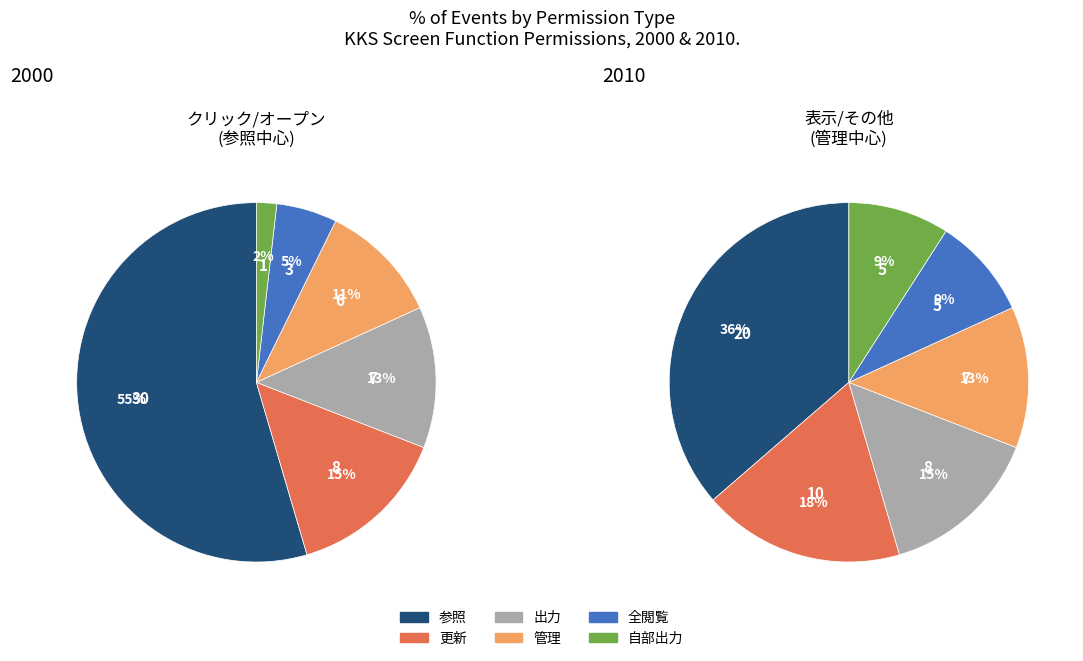

Is there any slice that represents more than half of the pie?

Yes